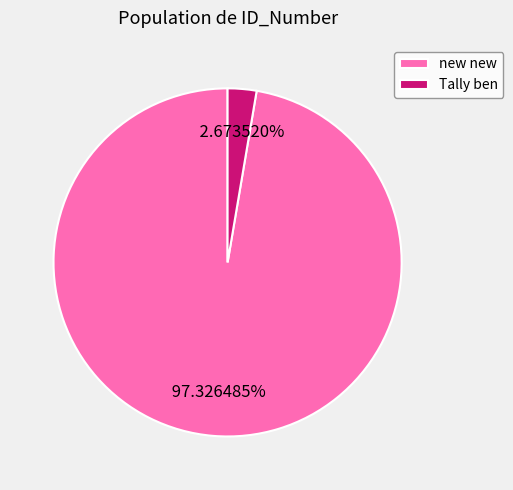

Which has a higher value, new new or Tally ben?

new new